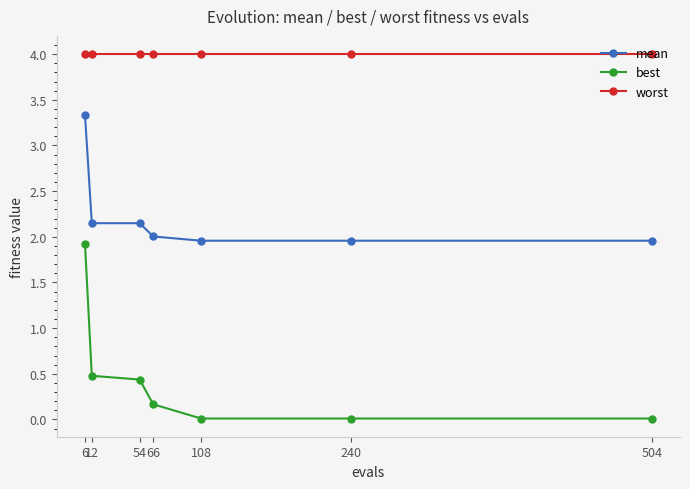

True or false: best and mean cross at least once.

False